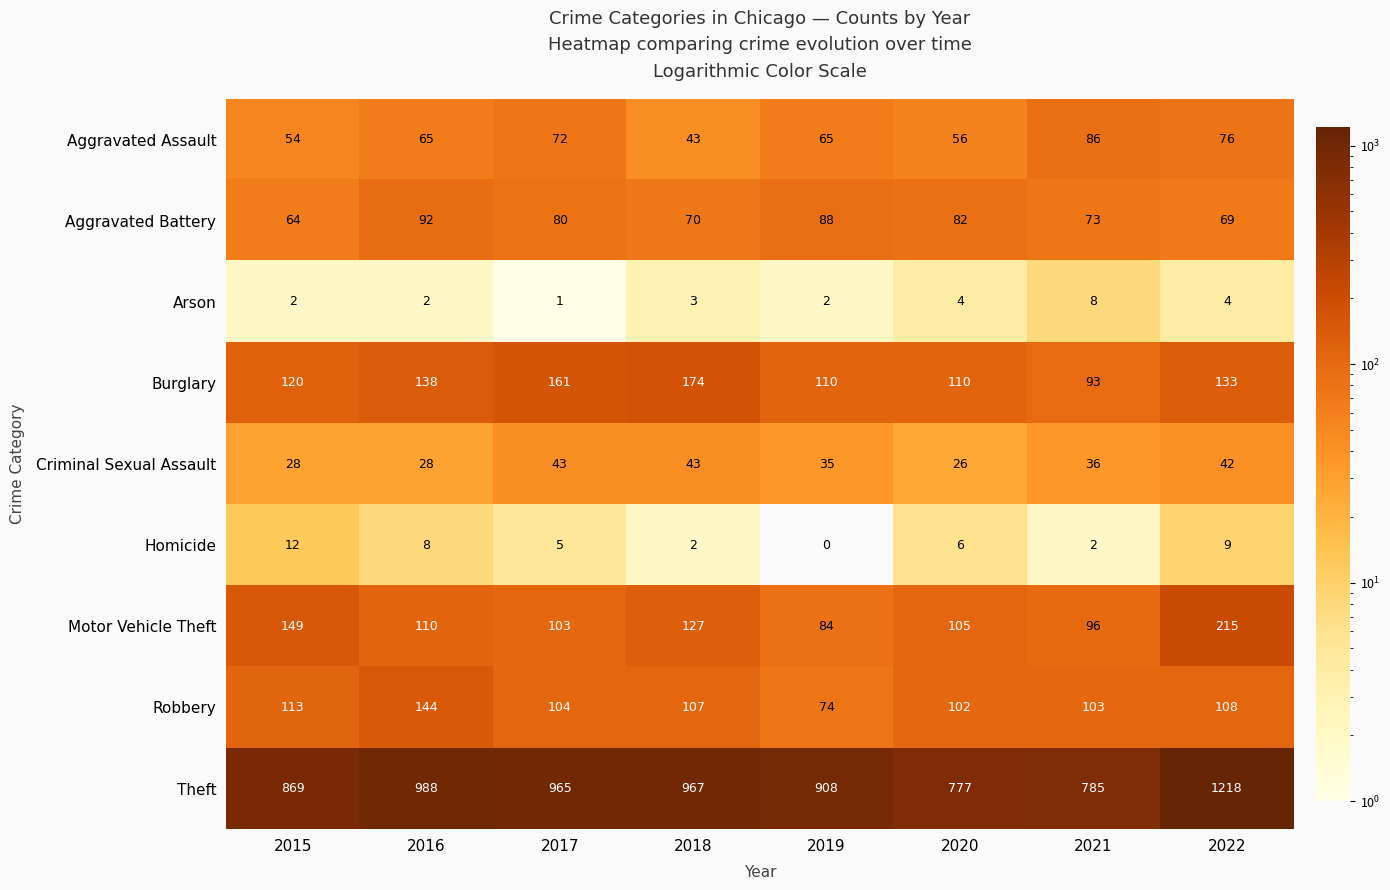

How many categories are shown in the chart?

8